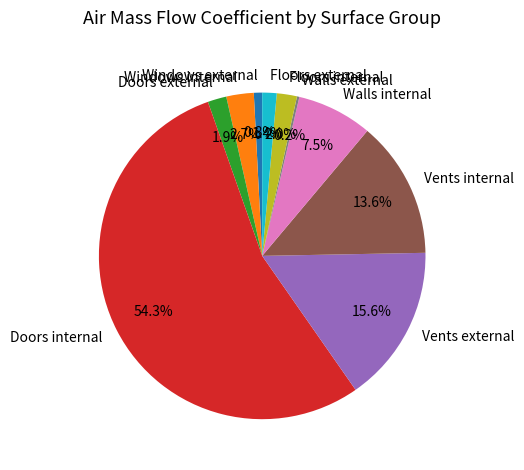

What is the total percentage of Vents internal and Doors internal?

67.9%